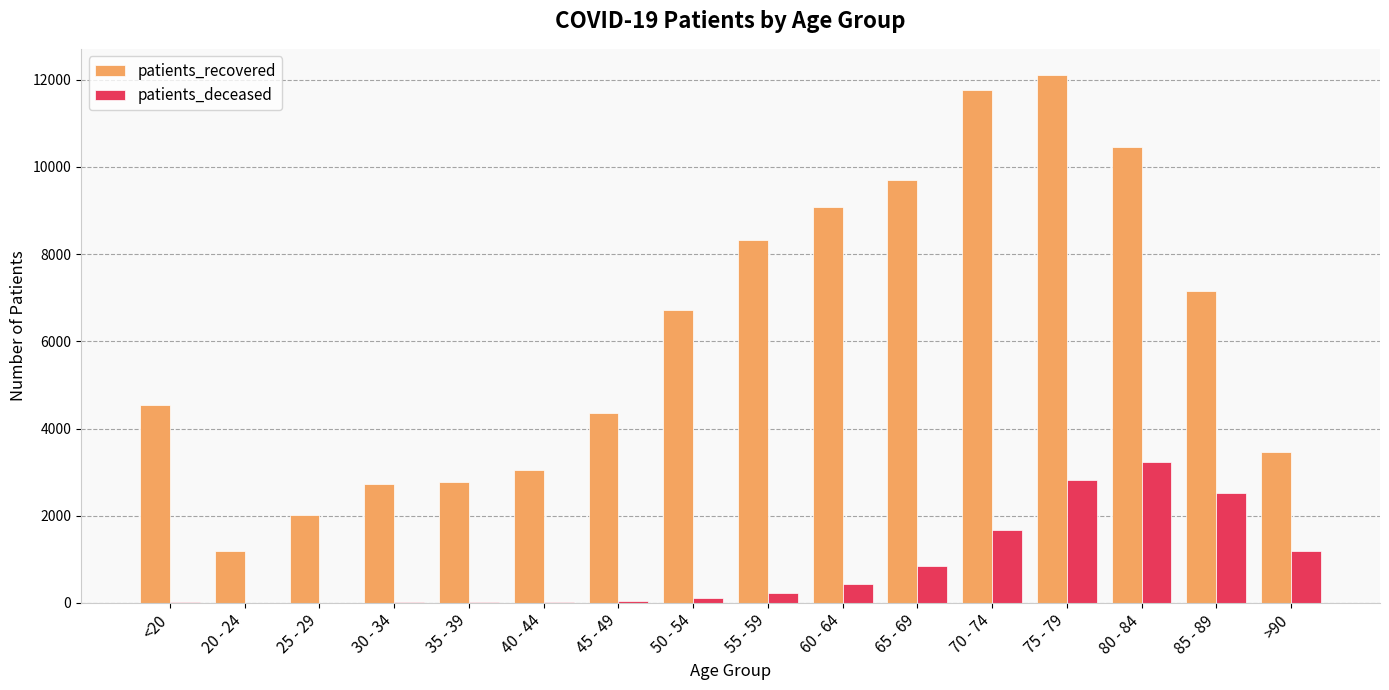

Which label corresponds to the largest value in the chart?

75 - 79